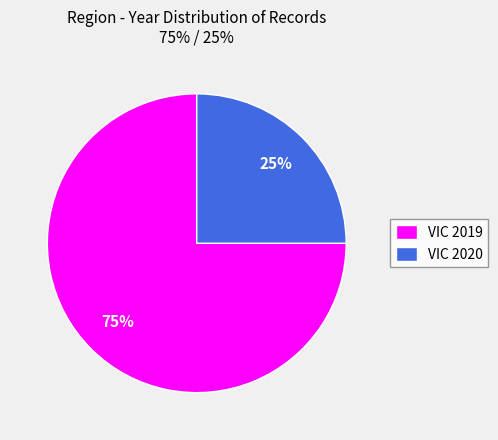

True or false: VIC 2019 accounts for 69% of the total.

False